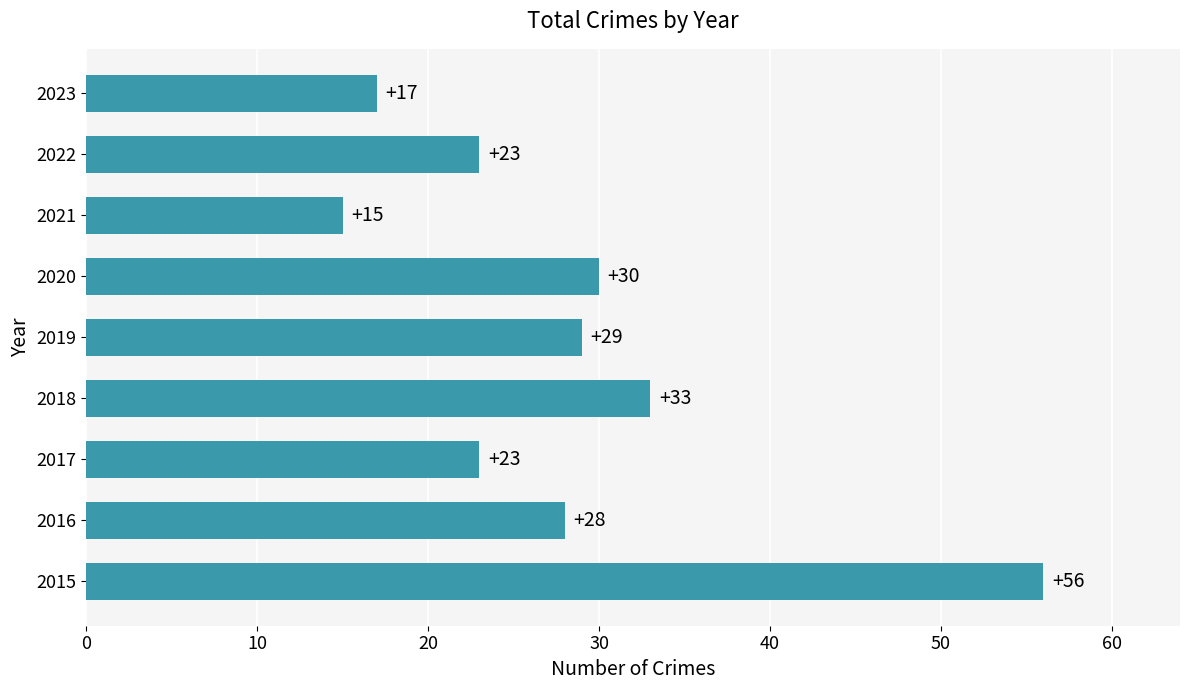

At which category does the chart reach its minimum across all series?

2021